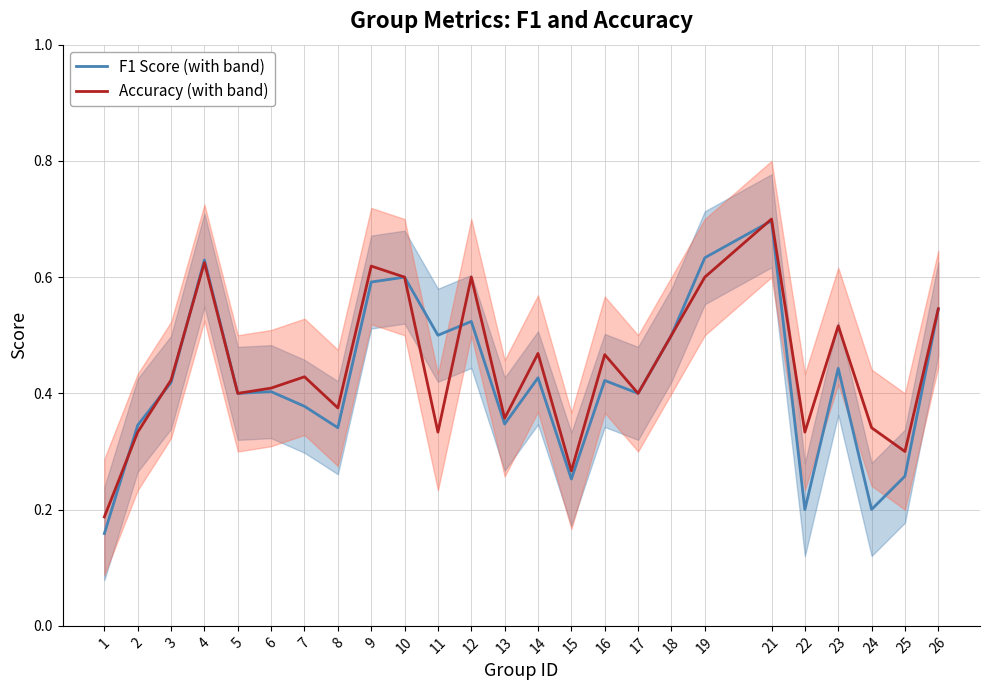

True or false: F1 Score (with band) has a value of 0.2 at 11.

False